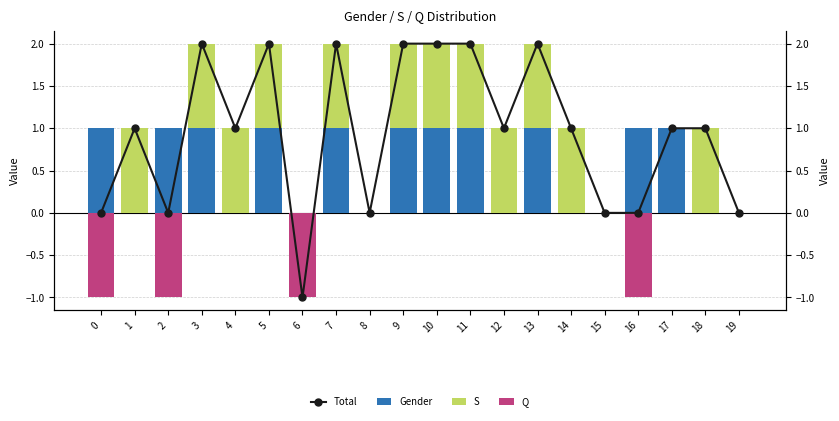

Reading right to left, extract all data points from this chart.

Total: 0	1	1	0	0	1	2	1	2	2	2	0	2	-1	2	1	2	0	1	0
Gender: 0	0	1	1	0	0	1	0	1	1	1	0	1	0	1	0	1	1	0	1
S: 0	1	0	0	0	1	1	1	1	1	1	0	1	0	1	1	1	0	1	0
Q: 0	0	0	-1	0	0	0	0	0	0	0	0	0	-1	0	0	0	-1	0	-1